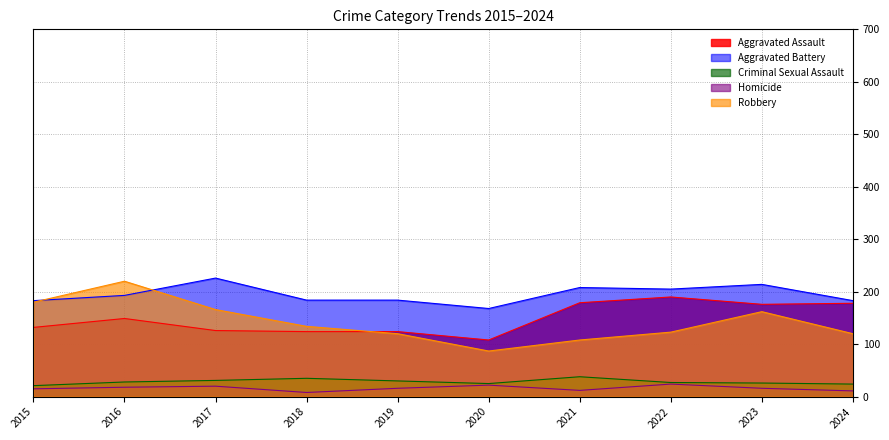

At 2023, list the series in order from smallest to largest.

Homicide, Criminal Sexual Assault, Robbery, Aggravated Assault, Aggravated Battery